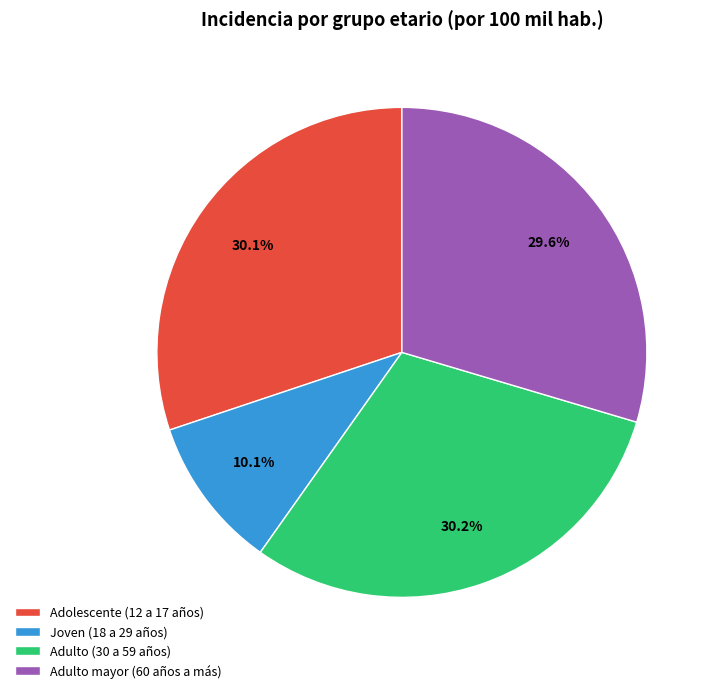

To the nearest percent, what is the combined percentage of Adulto (30 a 59 años) and Adulto mayor (60 años a más)?

60%